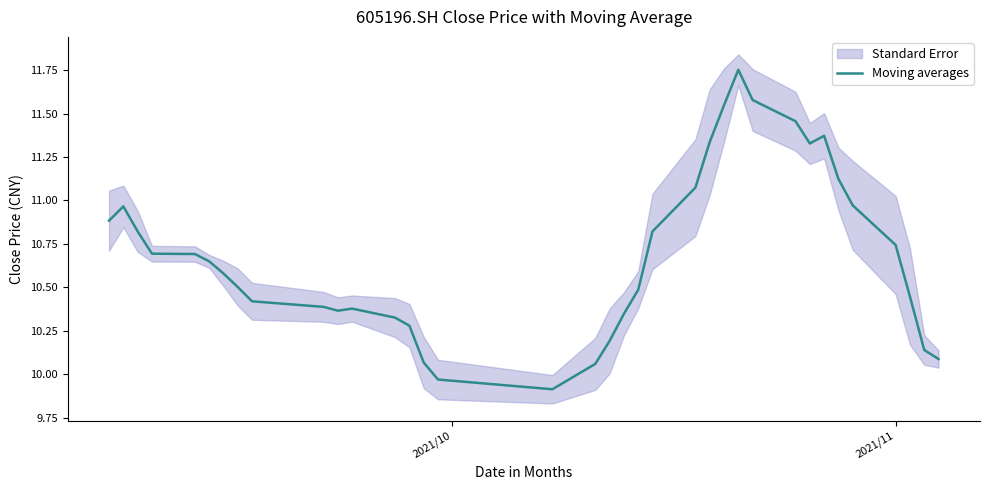

What is the lowest value of the Moving averages series?

9.9